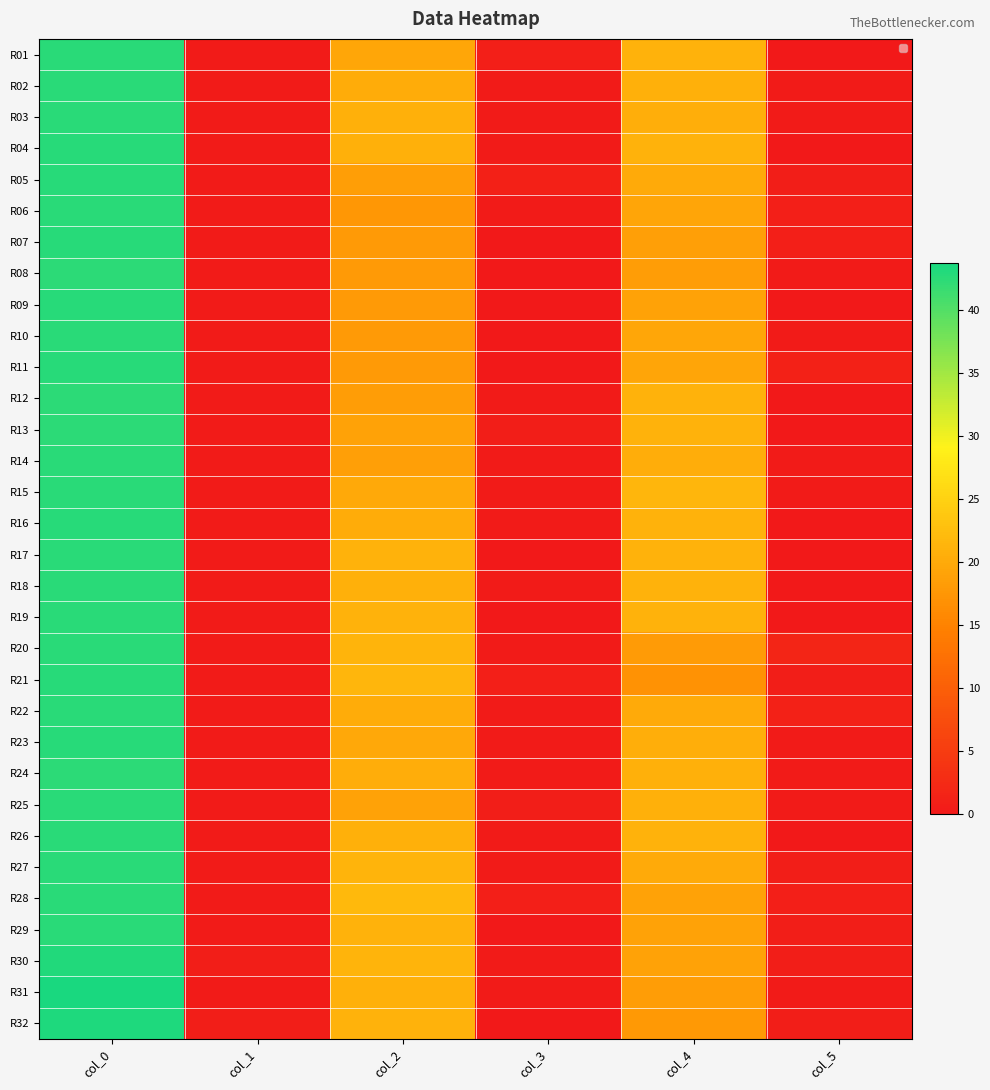

Which label corresponds to the smallest value in the chart?

col_5